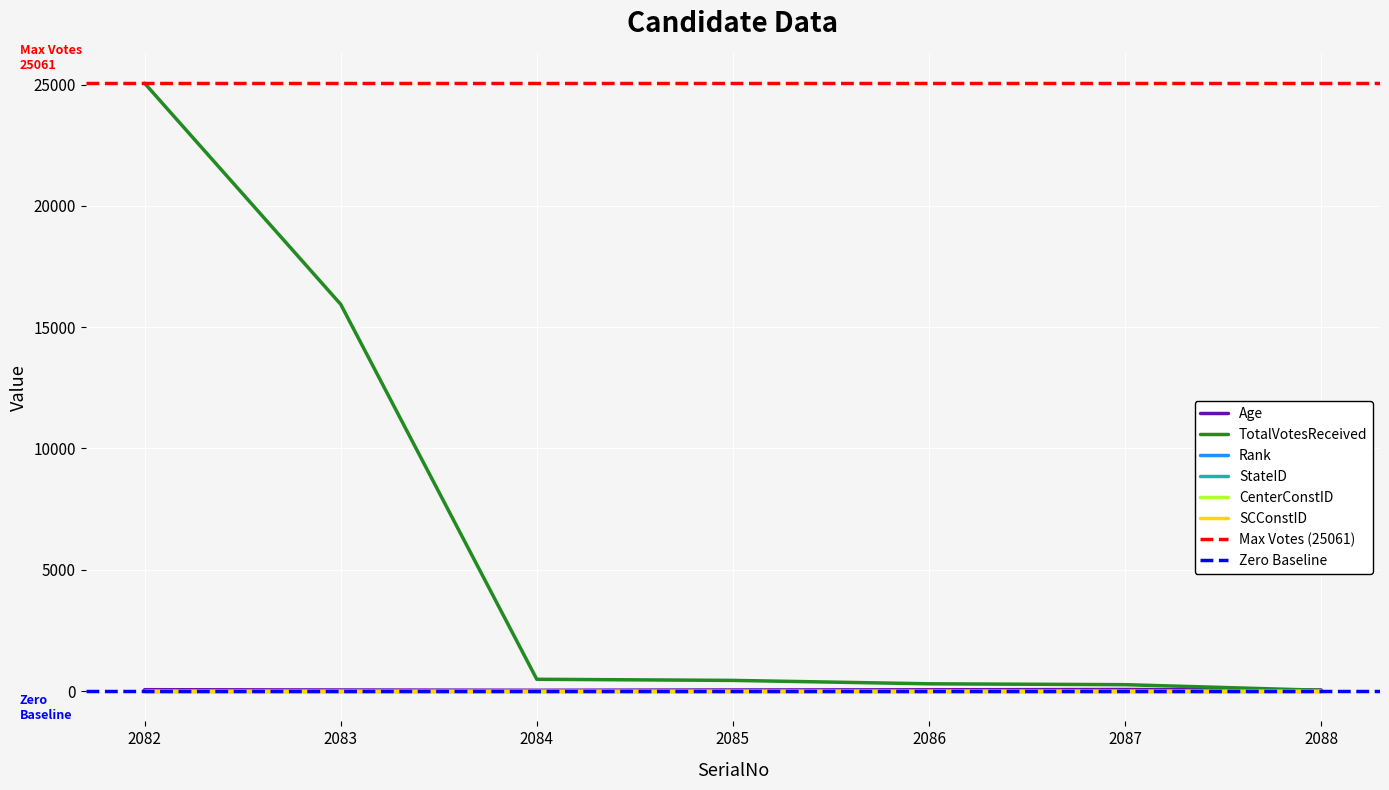

At which label does Age first exceed 44?

2082